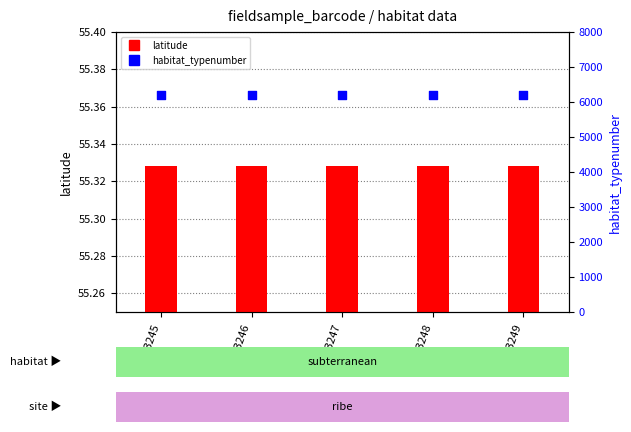

What is the total value across all series at MFD03247?

6255.3